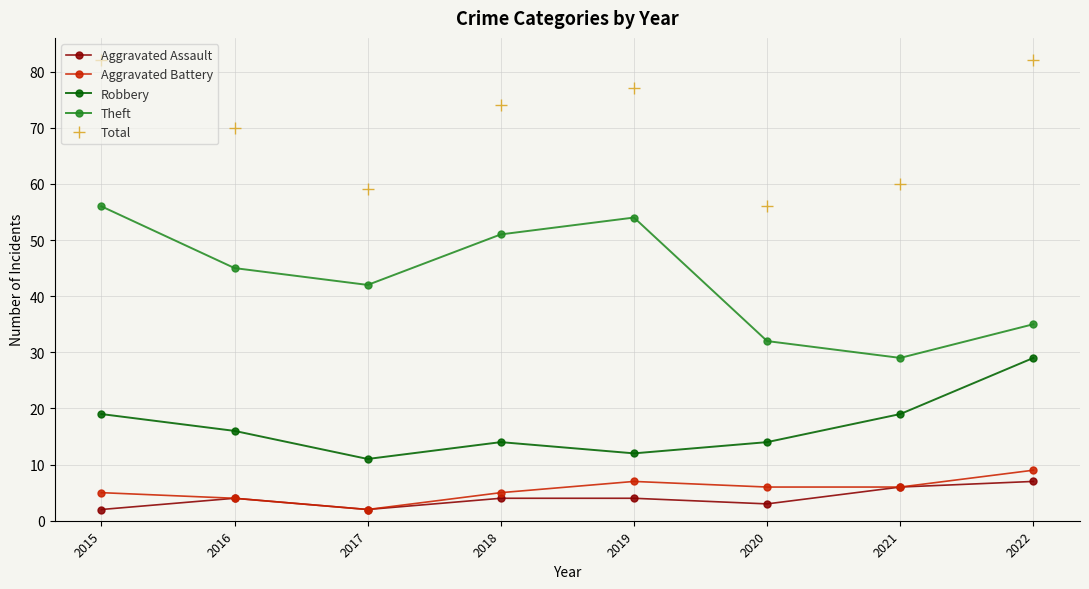

What is the maximum value shown in the chart?

82